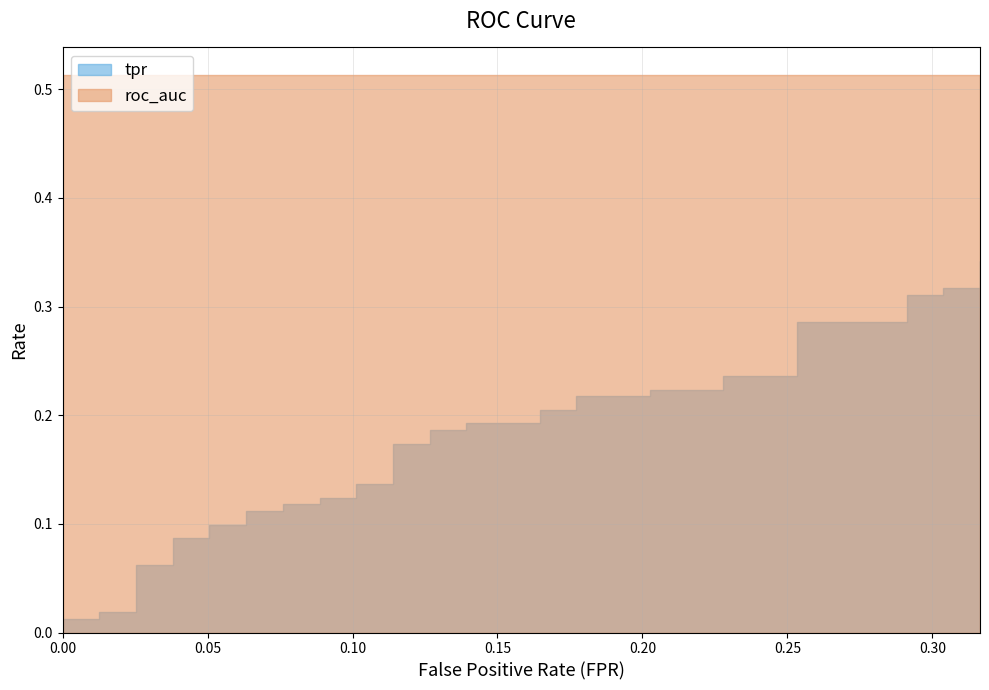

Rank the series by their maximum value, from lowest to highest.

tpr, roc_auc